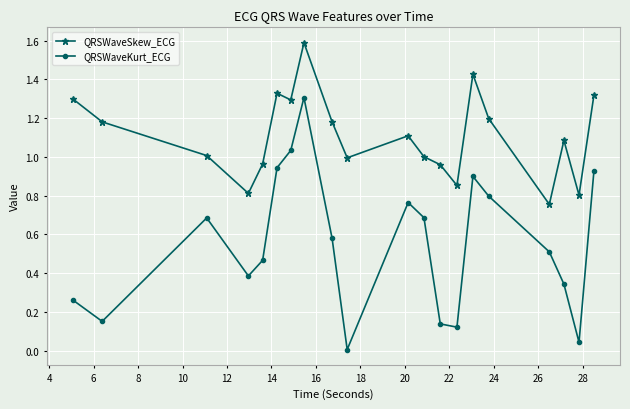

Which series has the largest range (max minus min)?

QRSWaveKurt_ECG